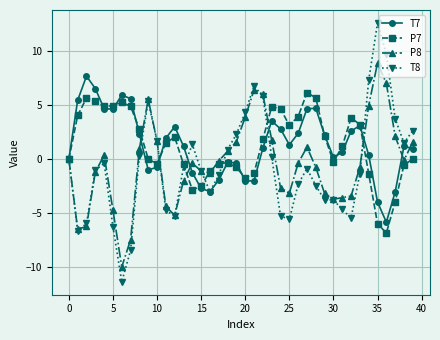

How many distinct data groups are displayed?

4